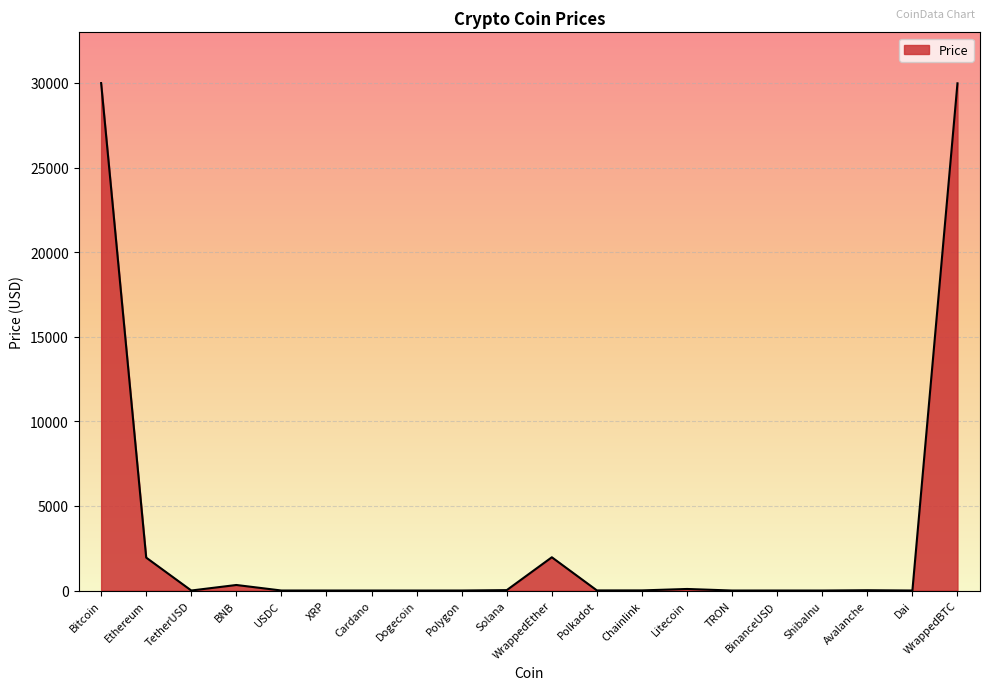

Does the chart have visible grid lines?

Yes